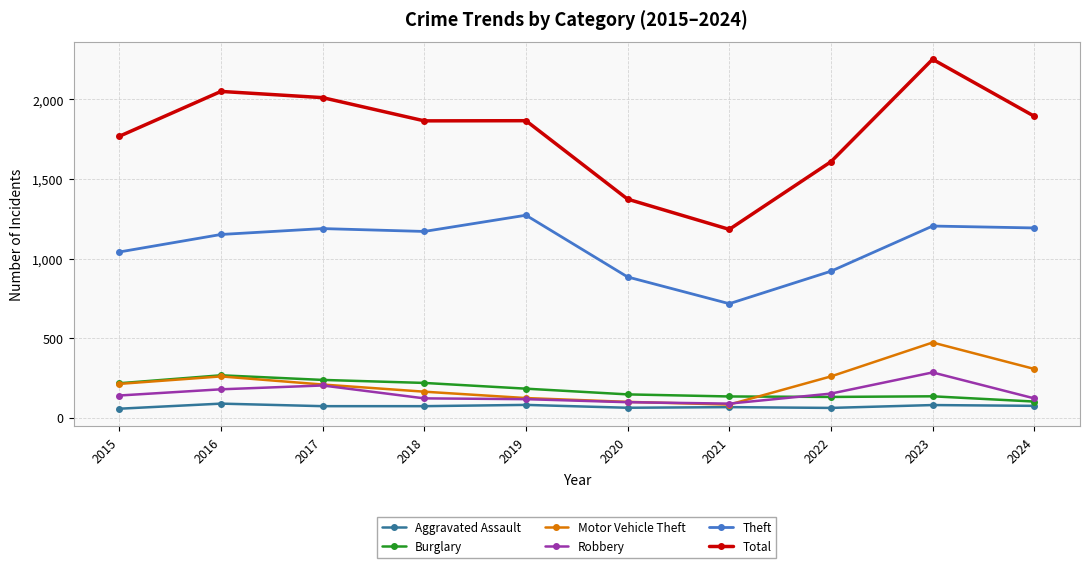

At how many categories does at least one series exceed 1509?

8